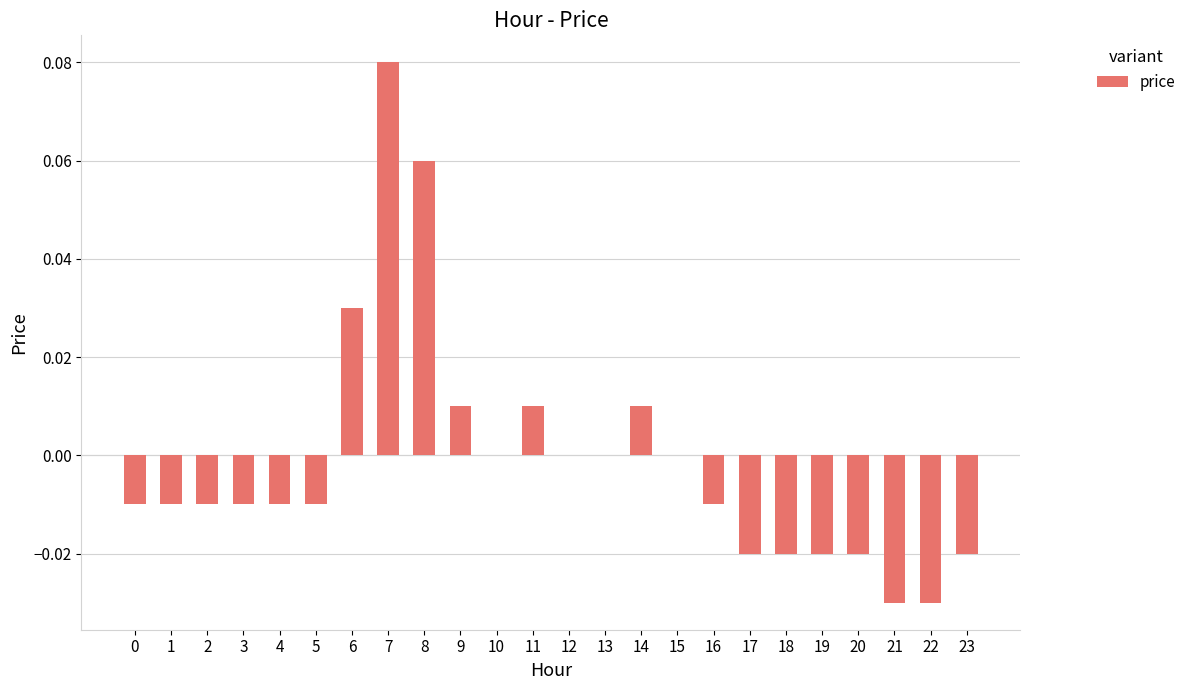

Which label corresponds to the largest value in the chart?

7